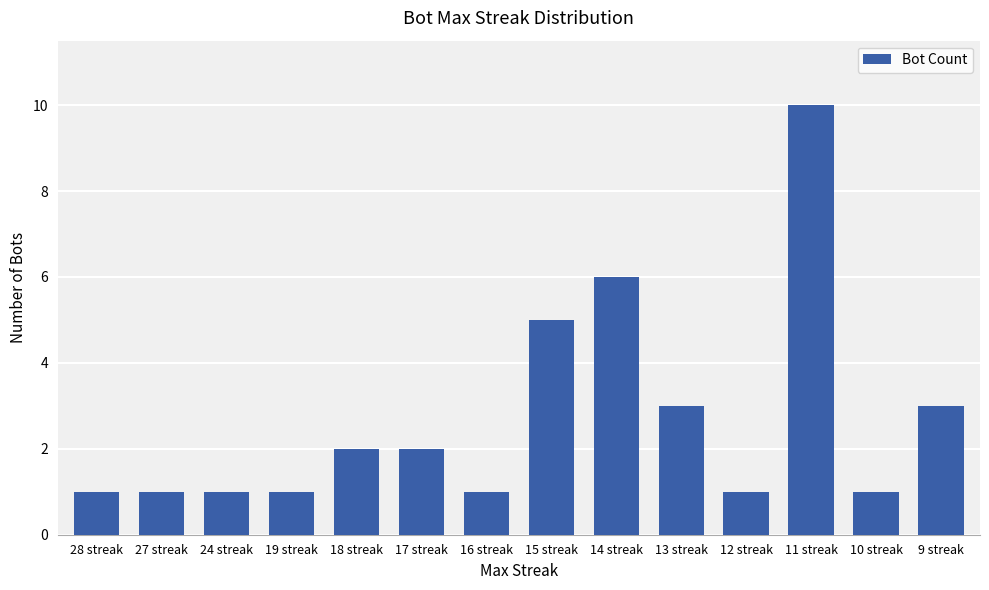

What is the greatest value displayed?

10